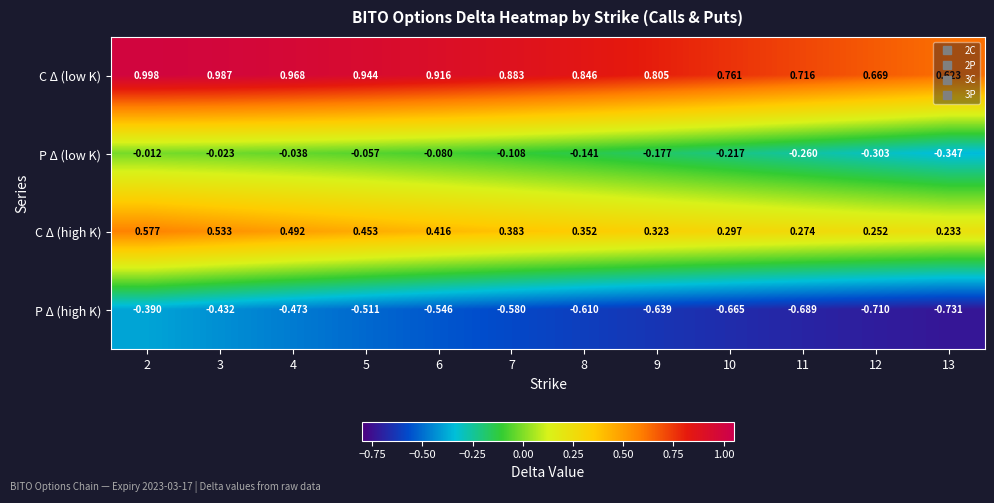

Which label corresponds to the smallest value in the chart?

13